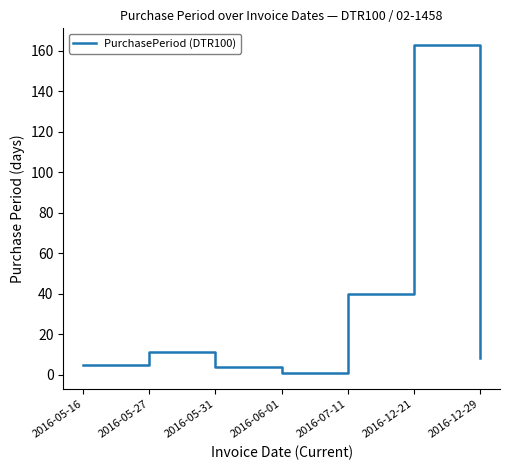

What is the change in value from 2016-05-27 to 2016-05-31?

-7